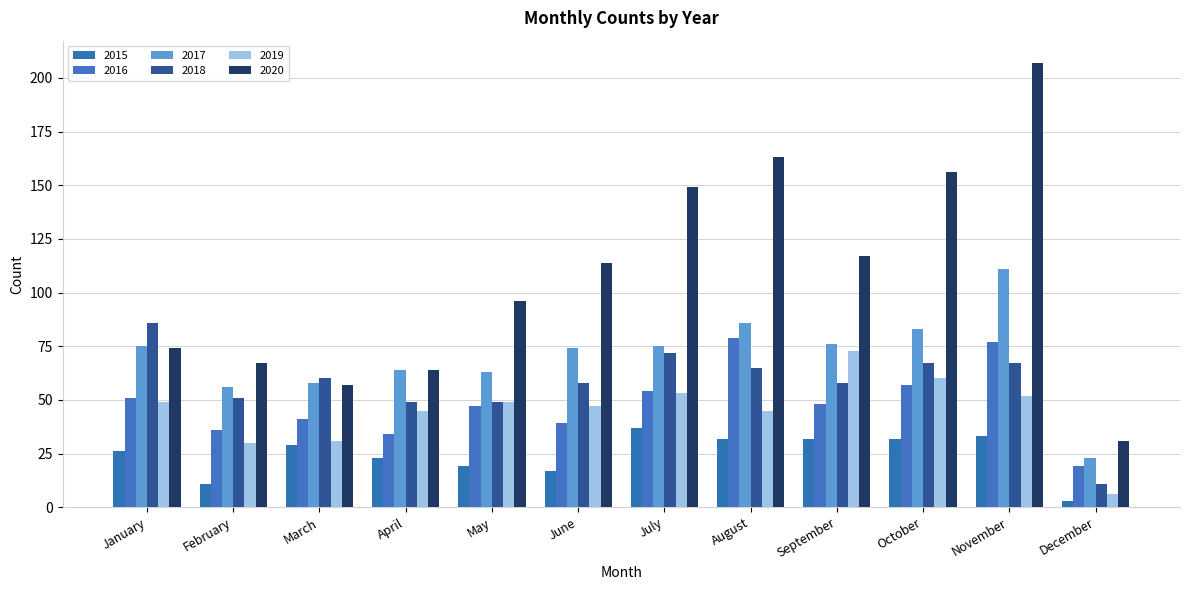

Between February and March, which series saw the biggest shift?

2015